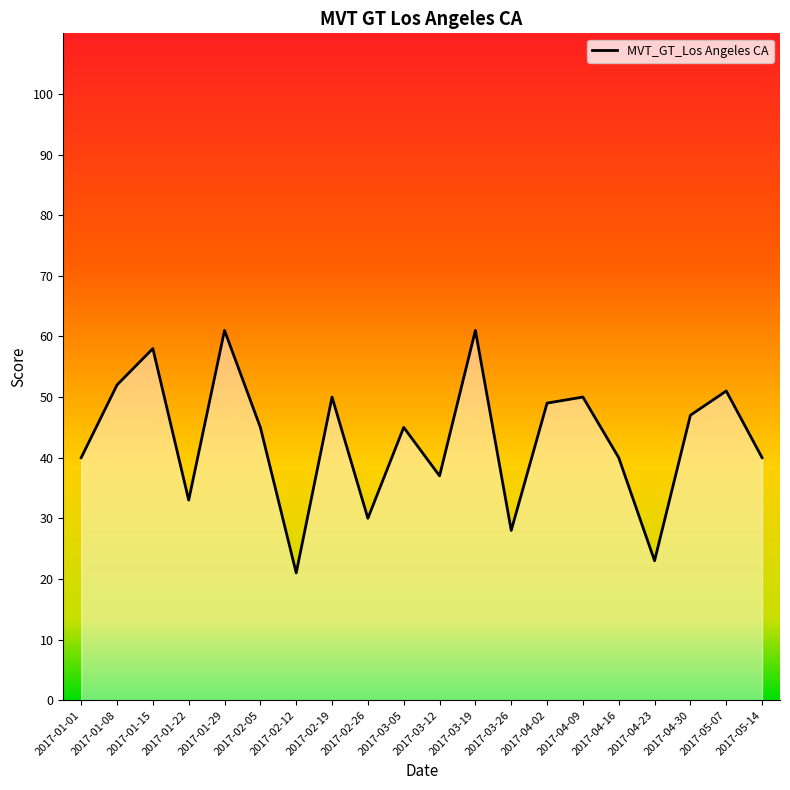

What is the difference between the maximum and minimum values?

40